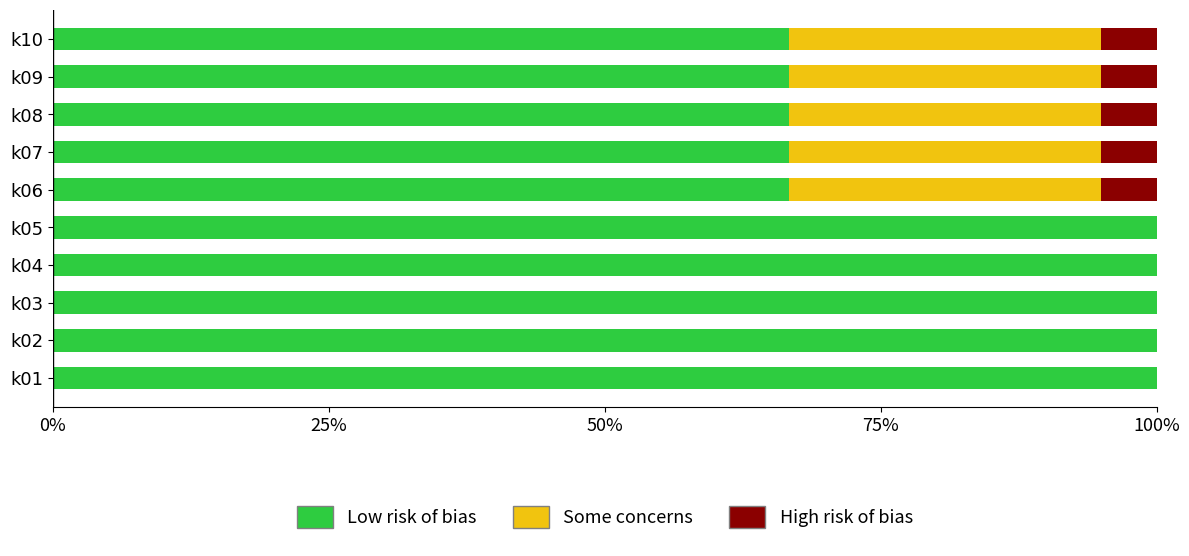

What is the total value across all series at k09?

100.0